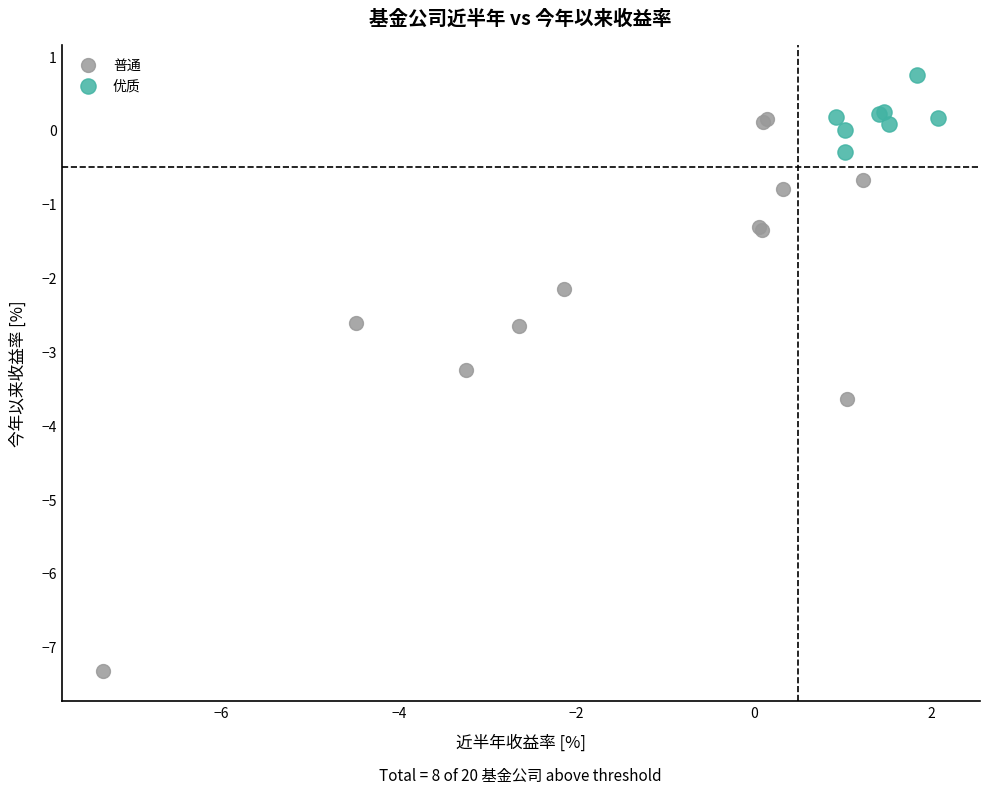

Which series has the widest spread of Y values?

普通